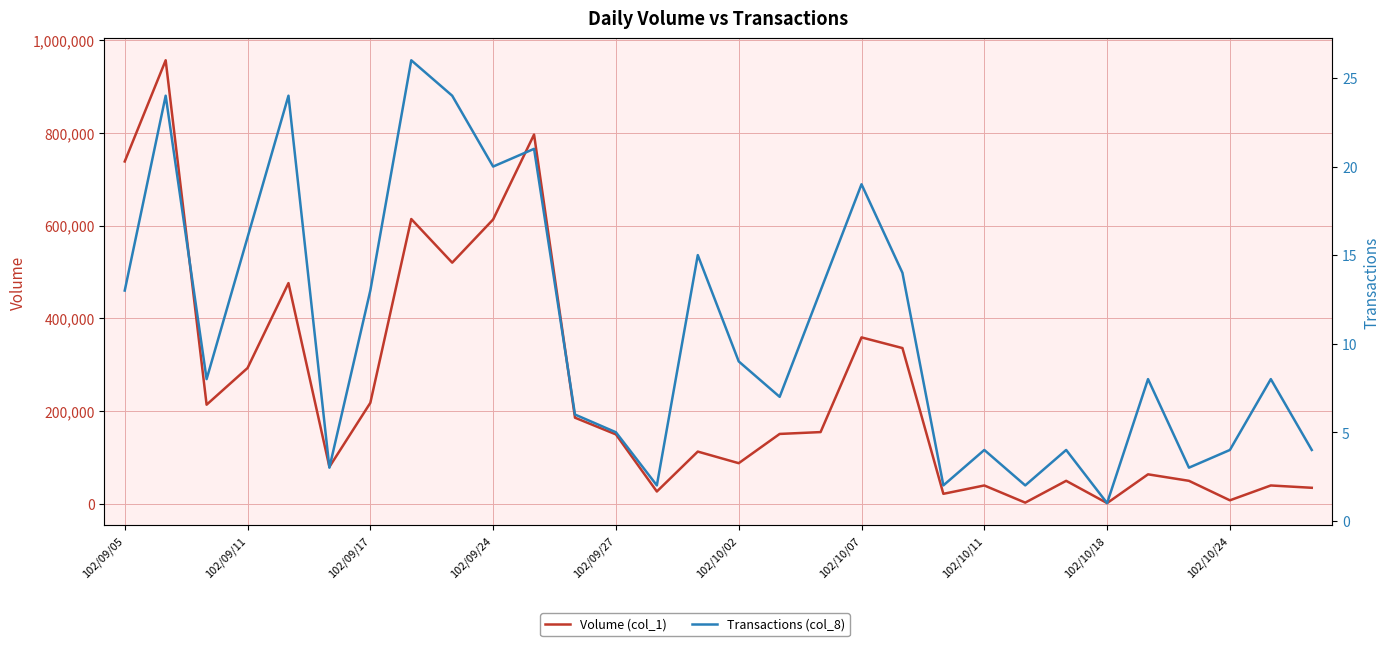

True or false: Volume (col_1) and Transactions (col_8) intersect in this chart.

False